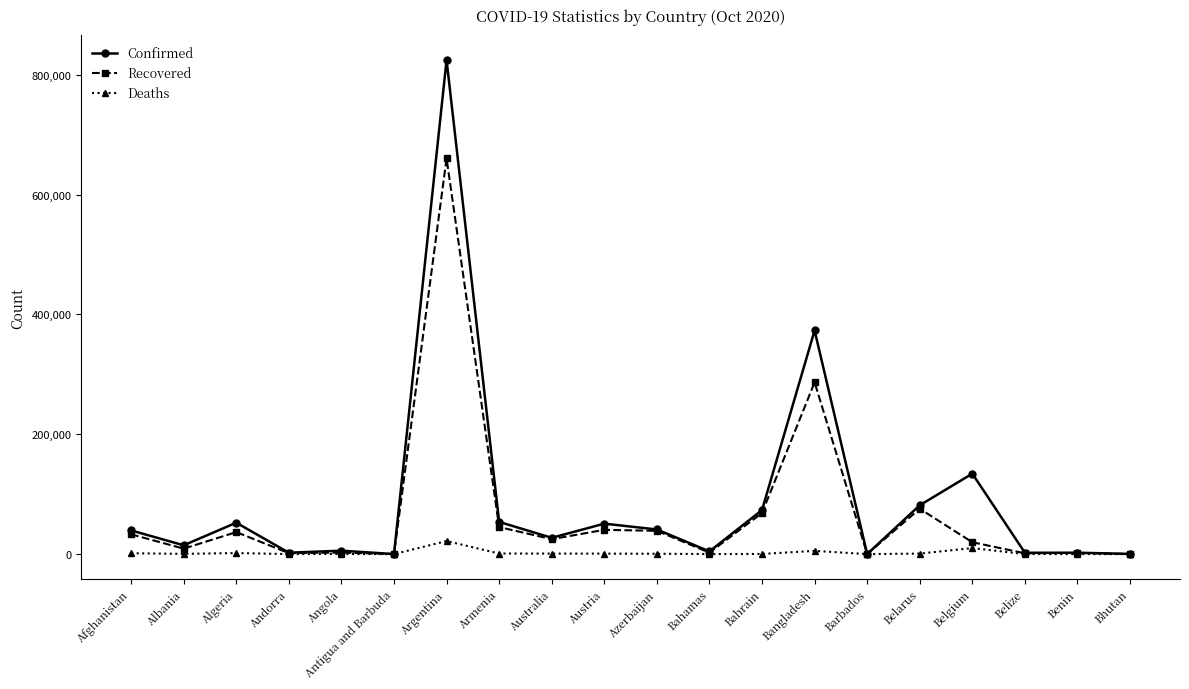

What is the value of the Confirmed point at the 12th from the left?

4559